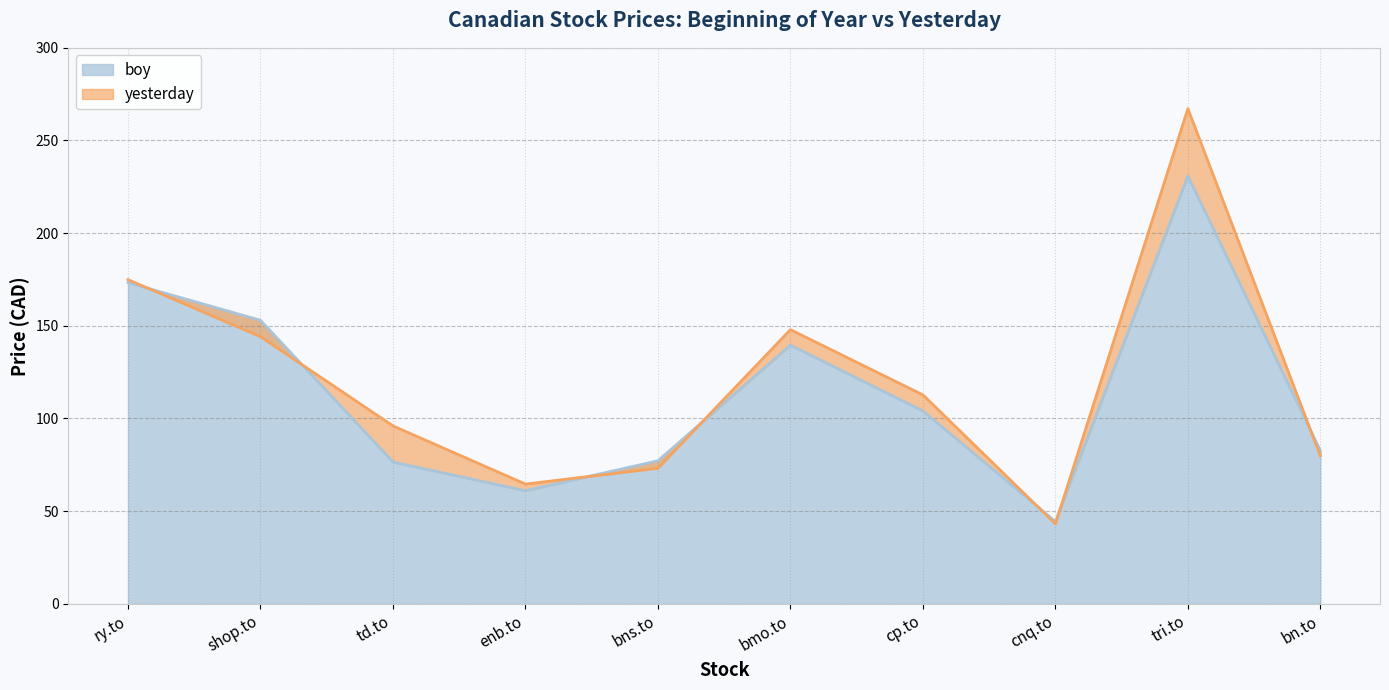

What is the average value of the yesterday series?

120.4